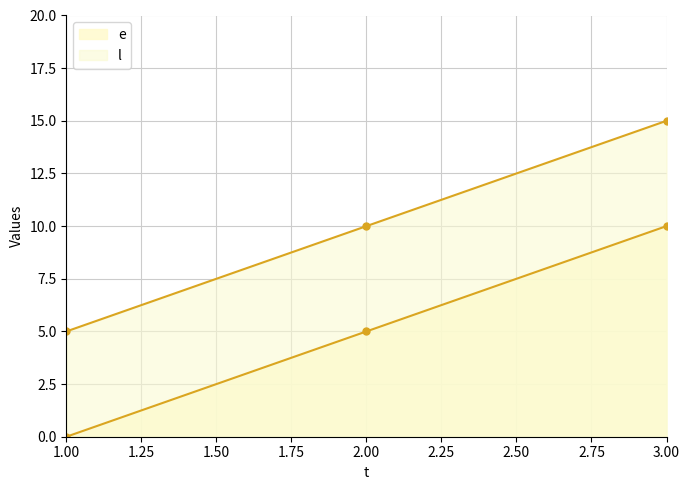

Which label corresponds to the largest value in the chart?

3